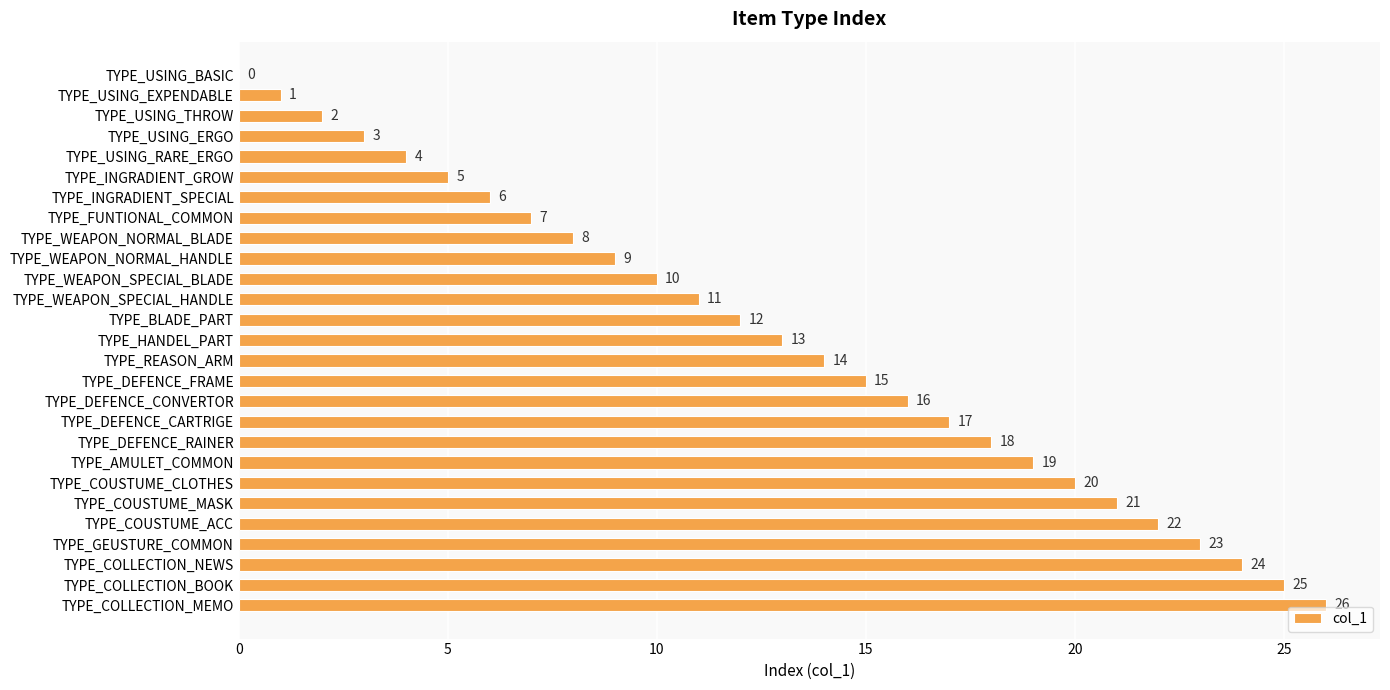

What is the greatest value displayed?

26